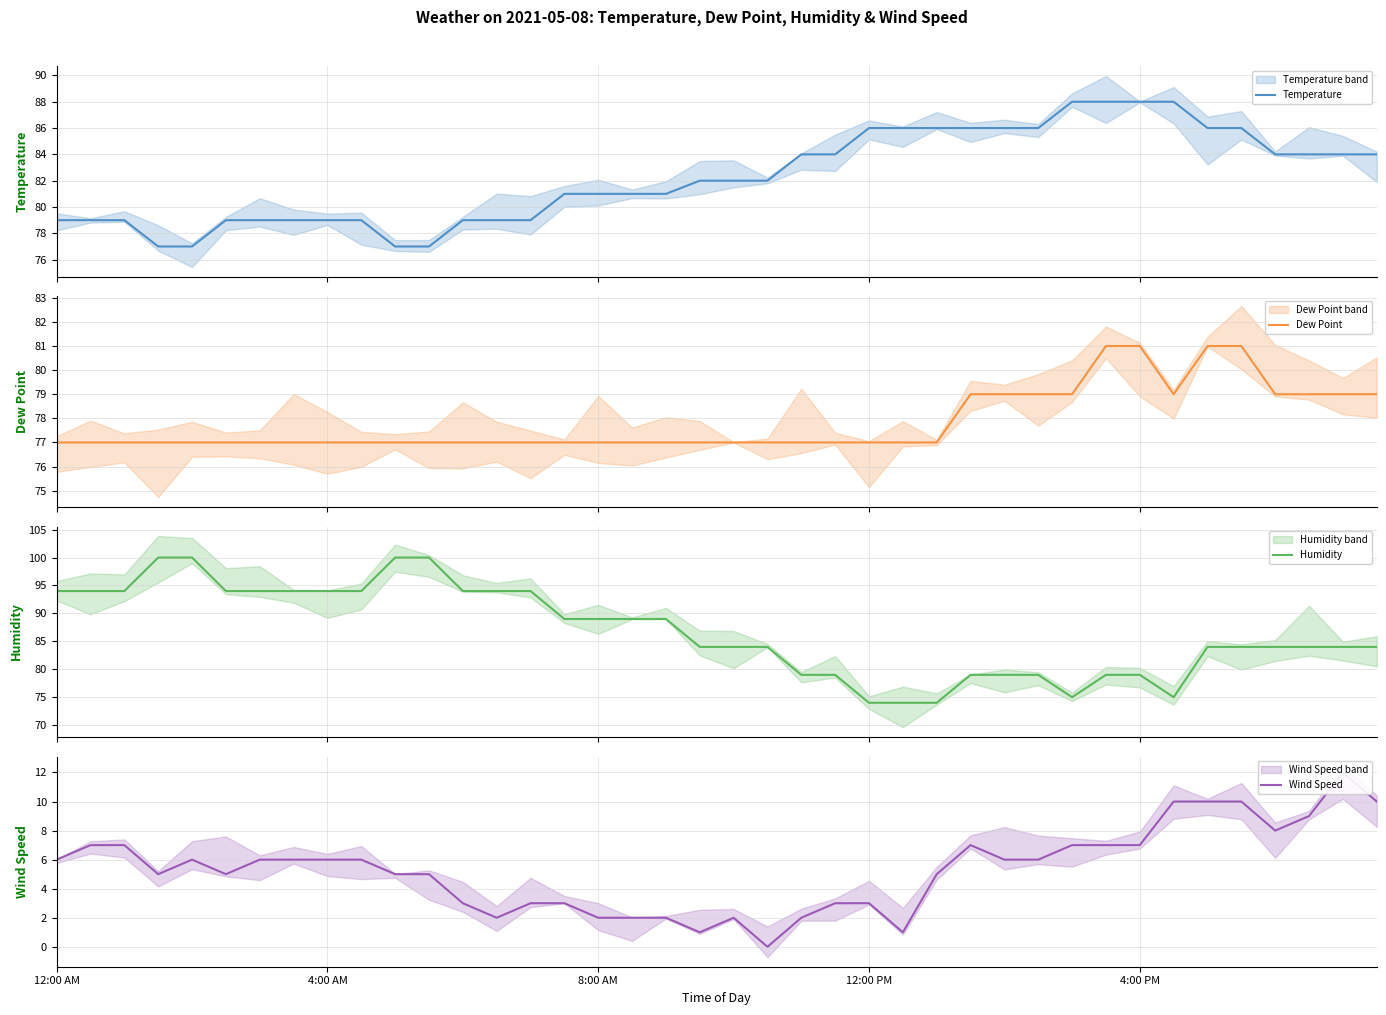

What is the value of the Dew Point point at the 28th from the left?

79